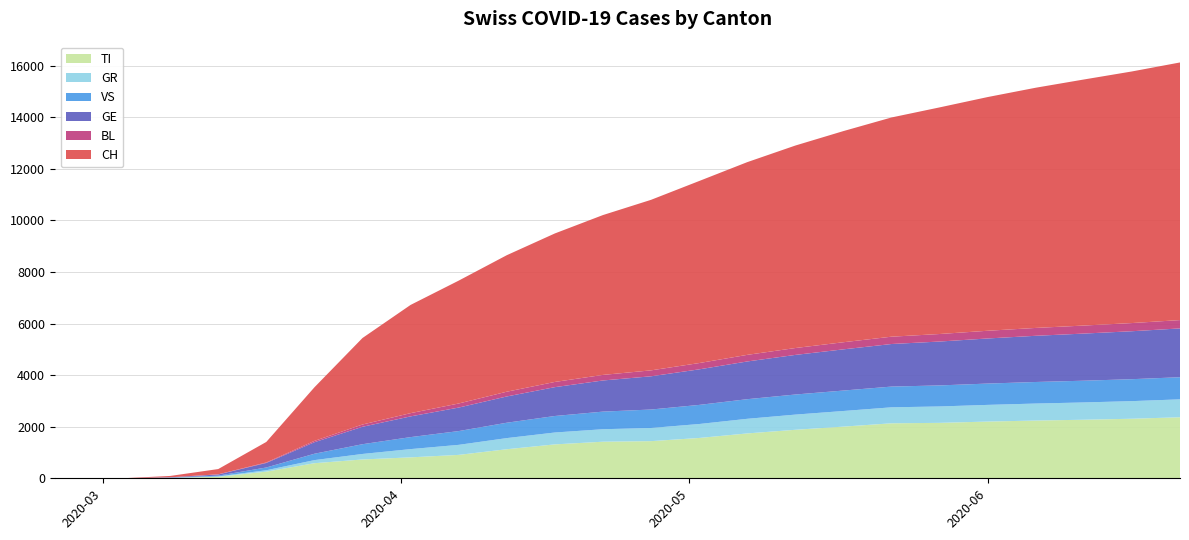

Reading left to right, list all the values displayed in this chart.

TI: 2020-02-25=0	2020-02-26=0	2020-02-27=0	2020-02-28=0	2020-02-29=0	2020-03-01=0	2020-03-02=0	2020-03-03=0	2020-03-08=14	2020-03-13=57	2020-03-18=258	2020-03-23=585	2020-03-28=730	2020-04-02=812	2020-04-07=908	2020-04-12=1127	2020-04-17=1315	2020-04-22=1419	2020-04-27=1441	2020-05-02=1564	2020-05-07=1740	2020-05-12=1881	2020-05-17=2004	2020-05-22=2133	2020-05-27=2150	2020-06-01=2200	2020-06-06=2240	2020-06-11=2271	2020-06-16=2310	2020-06-21=2367
GR: 2020-02-25=0	2020-02-26=0	2020-02-27=0	2020-02-28=0	2020-02-29=0	2020-03-01=0	2020-03-02=0	2020-03-03=0	2020-03-08=4	2020-03-13=18	2020-03-18=54	2020-03-23=120	2020-03-28=214	2020-04-02=320	2020-04-07=389	2020-04-12=432	2020-04-17=461	2020-04-22=484	2020-04-27=510	2020-05-02=541	2020-05-07=567	2020-05-12=589	2020-05-17=606	2020-05-22=620	2020-05-27=636	2020-06-01=647	2020-06-06=659	2020-06-11=671	2020-06-16=683	2020-06-21=695
VS: 2020-02-25=0	2020-02-26=0	2020-02-27=0	2020-02-28=0	2020-02-29=0	2020-03-01=0	2020-03-02=0	2020-03-03=0	2020-03-08=8	2020-03-13=28	2020-03-18=107	2020-03-23=247	2020-03-28=378	2020-04-02=465	2020-04-07=534	2020-04-12=596	2020-04-17=640	2020-04-22=683	2020-04-27=716	2020-05-02=741	2020-05-07=761	2020-05-12=779	2020-05-17=793	2020-05-22=804	2020-05-27=816	2020-06-01=827	2020-06-06=836	2020-06-11=843	2020-06-16=851	2020-06-21=858
GE: 2020-02-25=0	2020-02-26=0	2020-02-27=0	2020-02-28=0	2020-02-29=0	2020-03-01=0	2020-03-02=0	2020-03-03=0	2020-03-08=12	2020-03-13=45	2020-03-18=176	2020-03-23=447	2020-03-28=676	2020-04-02=804	2020-04-07=912	2020-04-12=1019	2020-04-17=1119	2020-04-22=1208	2020-04-27=1289	2020-05-02=1379	2020-05-07=1463	2020-05-12=1536	2020-05-17=1598	2020-05-22=1651	2020-05-27=1702	2020-06-01=1749	2020-06-06=1792	2020-06-11=1828	2020-06-16=1860	2020-06-21=1893
BL: 2020-02-25=0	2020-02-26=0	2020-02-27=0	2020-02-28=0	2020-02-29=0	2020-03-01=0	2020-03-02=0	2020-03-03=0	2020-03-08=1	2020-03-13=6	2020-03-18=20	2020-03-23=51	2020-03-28=88	2020-04-02=126	2020-04-07=158	2020-04-12=184	2020-04-17=202	2020-04-22=216	2020-04-27=230	2020-05-02=244	2020-05-07=256	2020-05-12=267	2020-05-17=276	2020-05-22=284	2020-05-27=292	2020-06-01=299	2020-06-06=305	2020-06-11=311	2020-06-16=317	2020-06-21=323
CH: 2020-02-25=0	2020-02-26=0	2020-02-27=0	2020-02-28=0	2020-02-29=0	2020-03-01=0	2020-03-02=0	2020-03-03=0	2020-03-08=52	2020-03-13=204	2020-03-18=795	2020-03-23=2078	2020-03-28=3355	2020-04-02=4197	2020-04-07=4765	2020-04-12=5294	2020-04-17=5759	2020-04-22=6199	2020-04-27=6614	2020-05-02=7060	2020-05-07=7474	2020-05-12=7853	2020-05-17=8189	2020-05-22=8502	2020-05-27=8789	2020-06-01=9064	2020-06-06=9316	2020-06-11=9543	2020-06-16=9758	2020-06-21=9992